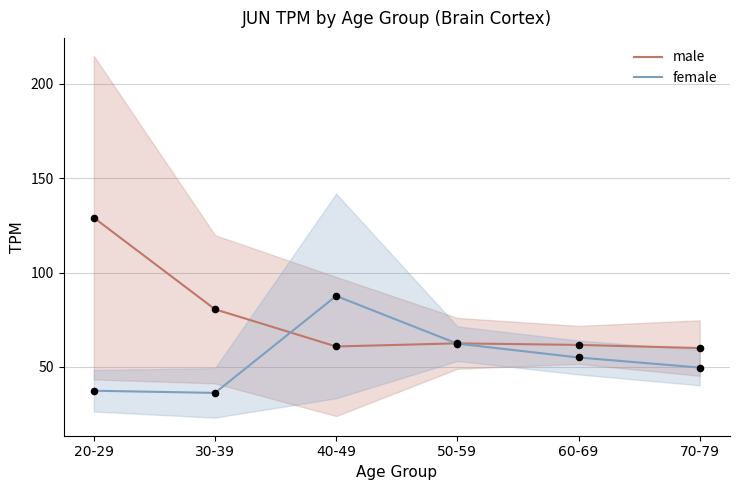

Is the value of female at 50-59 greater than the value of male at 20-29?

No